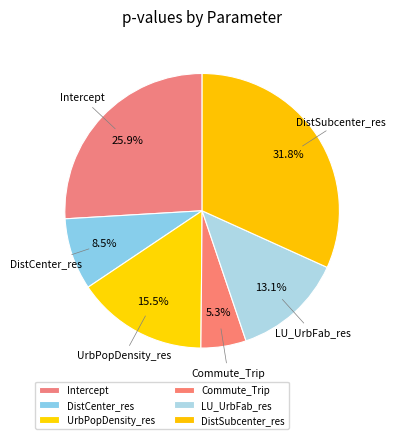

Which category has the biggest portion of the pie?

DistSubcenter_res